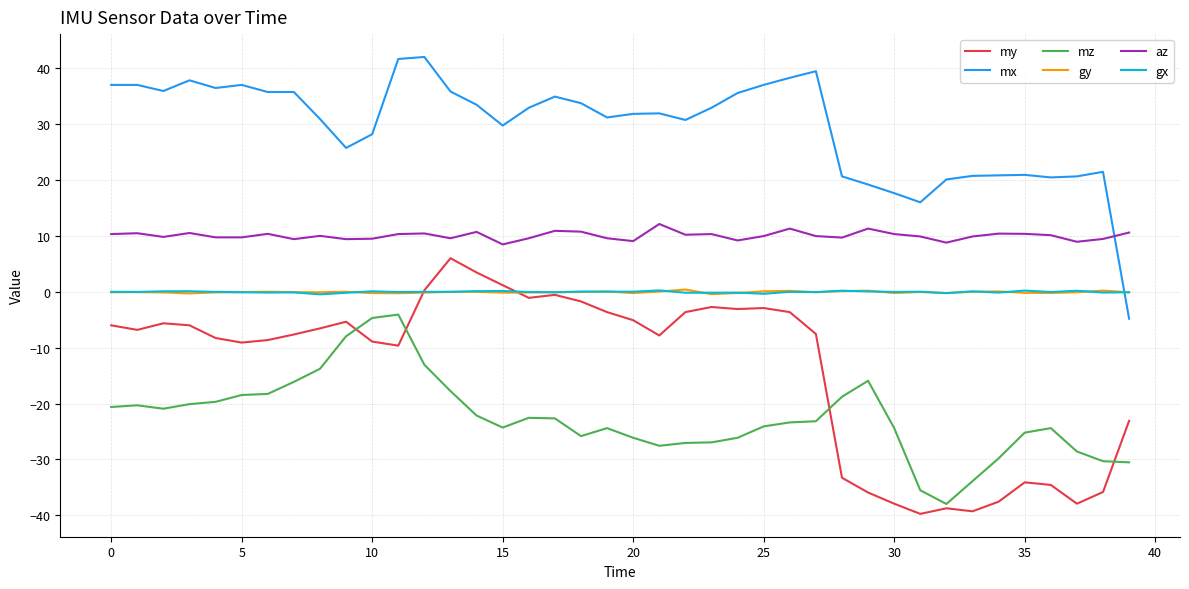

What is the highest value of the gy series?

0.4